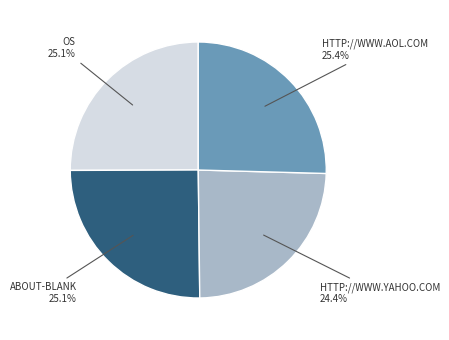

Is there any slice that represents more than half of the pie?

No